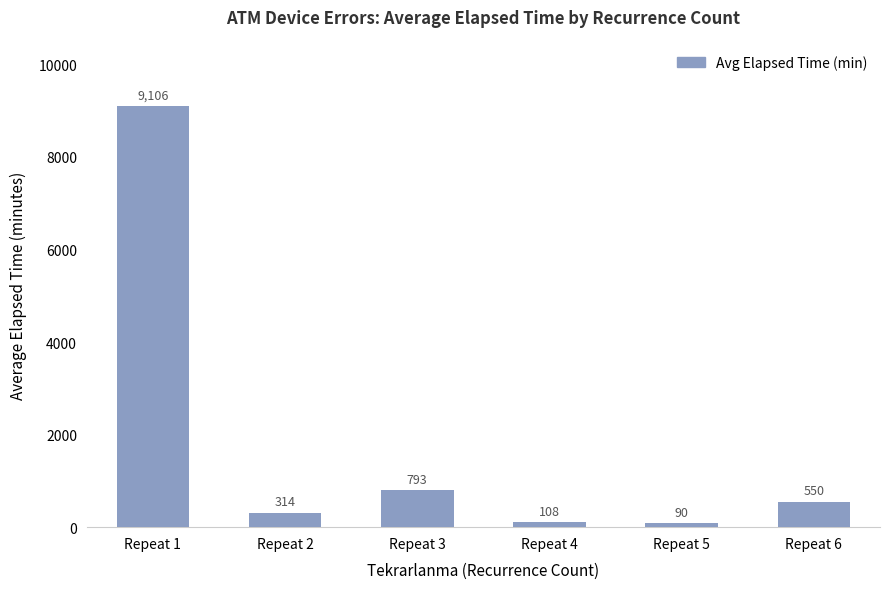

At which label does the data first exceed 550?

Repeat 1